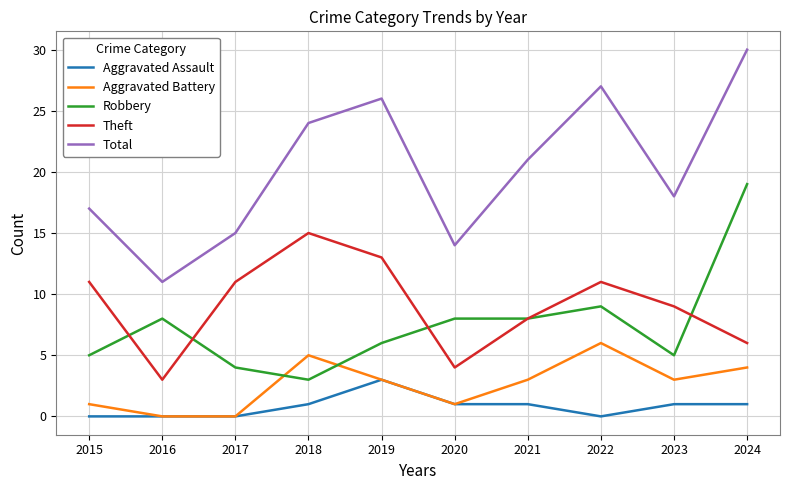

List the series in order of their peak value, lowest first.

Aggravated Assault, Aggravated Battery, Theft, Robbery, Total